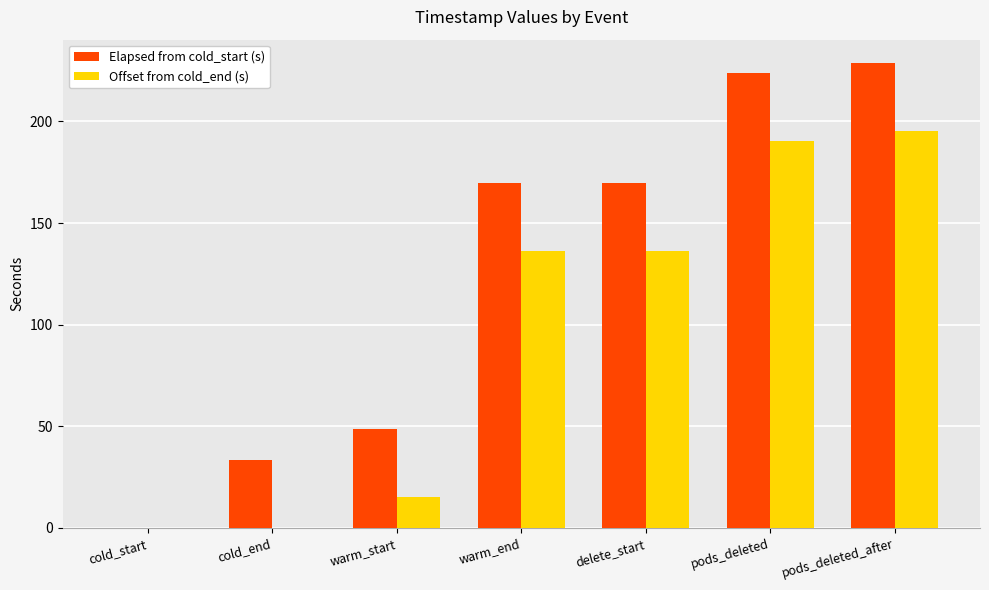

What are all the series names shown in the legend?

Elapsed from cold_start (s), Offset from cold_end (s)